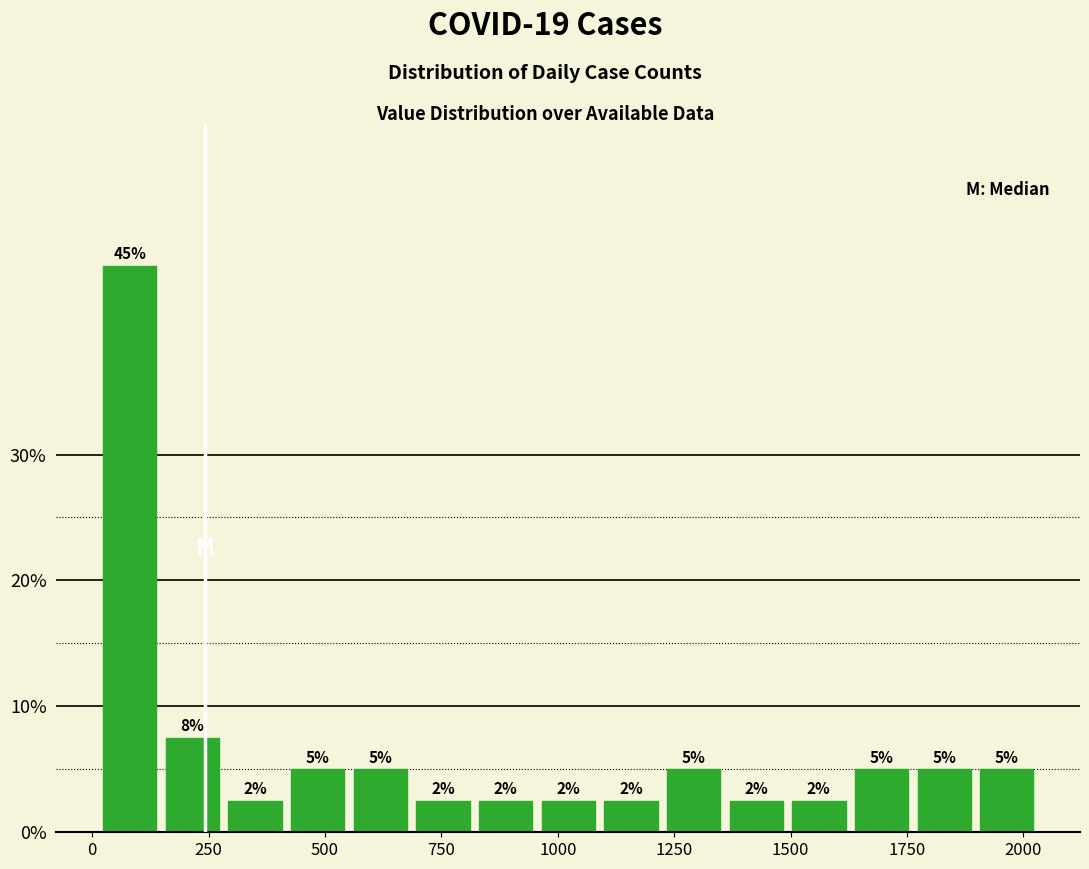

Read against the x-axis, roughly where is the centre of the tallest bar?

100